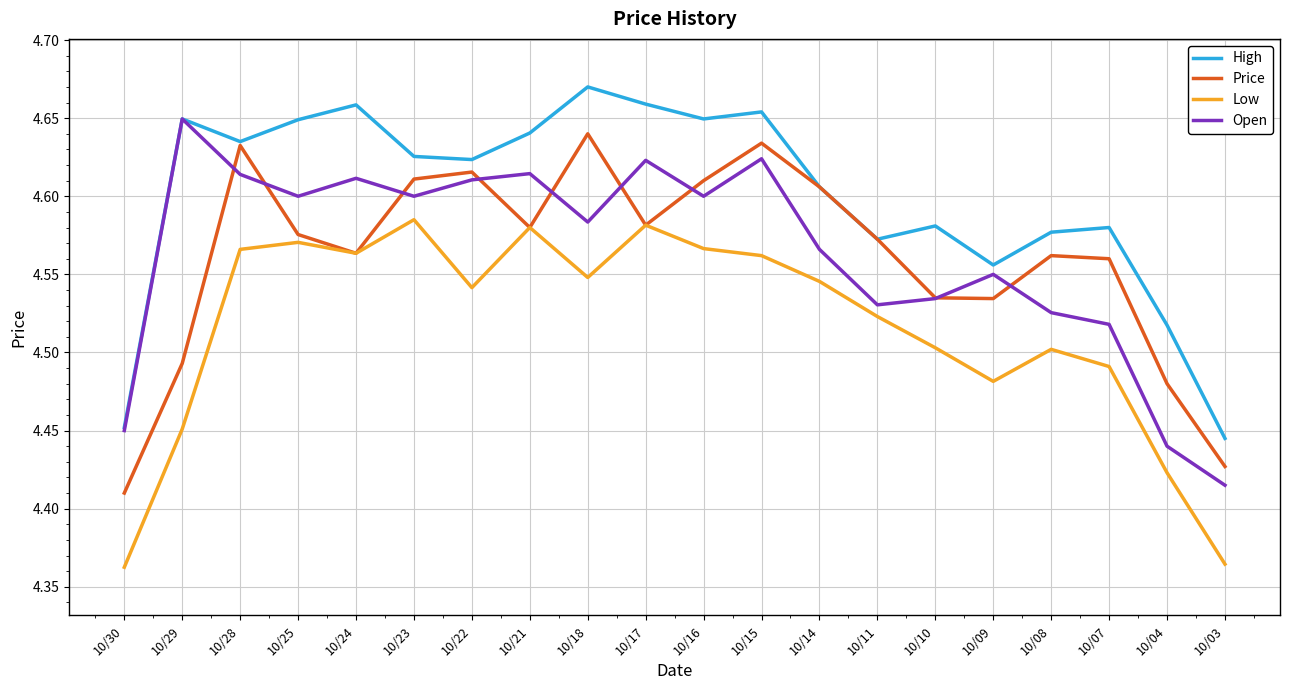

At which category does the chart reach its peak across all series?

10/18